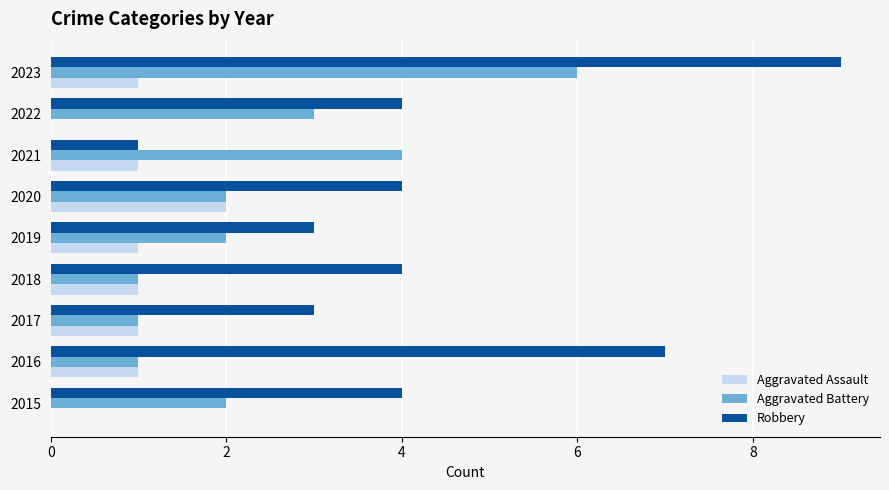

Is it true that Aggravated Battery equals 4 at 2021?

True